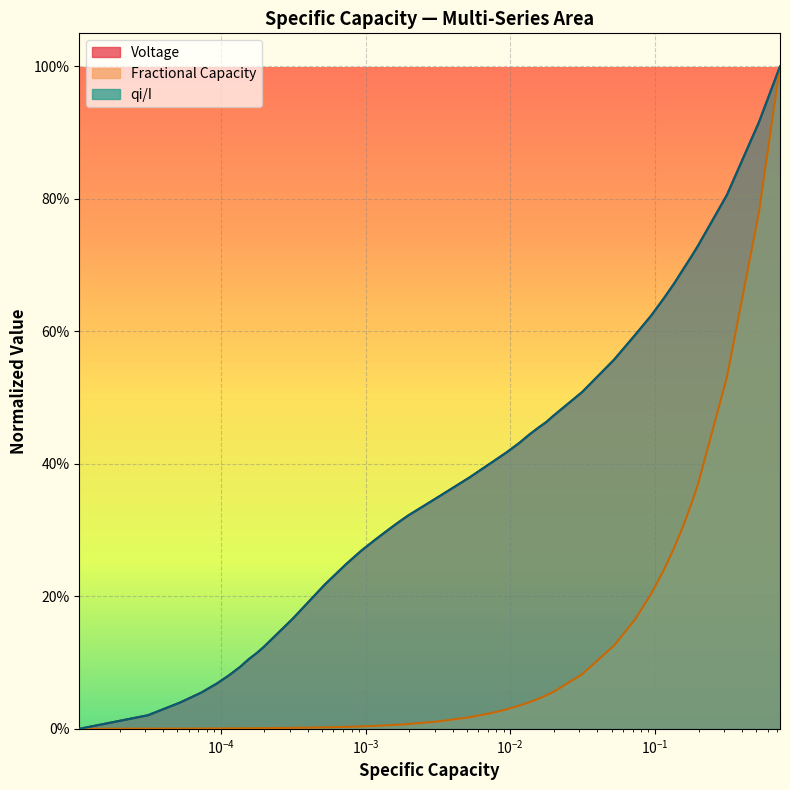

Does the chart display data point markers on the line(s)?

No